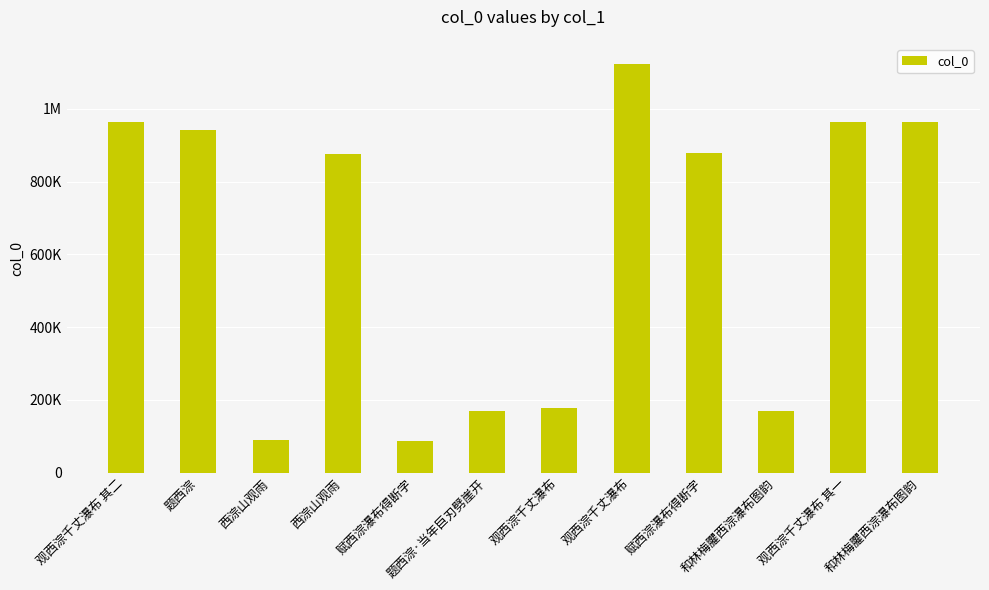

Are the bars horizontal?

No